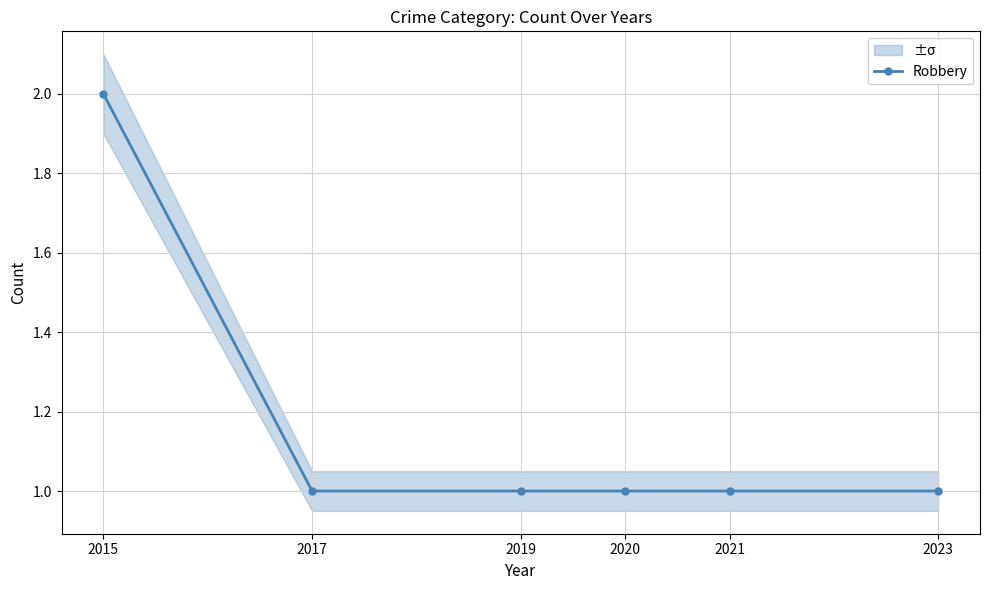

True or false: the data shows 1 at 2015.

False